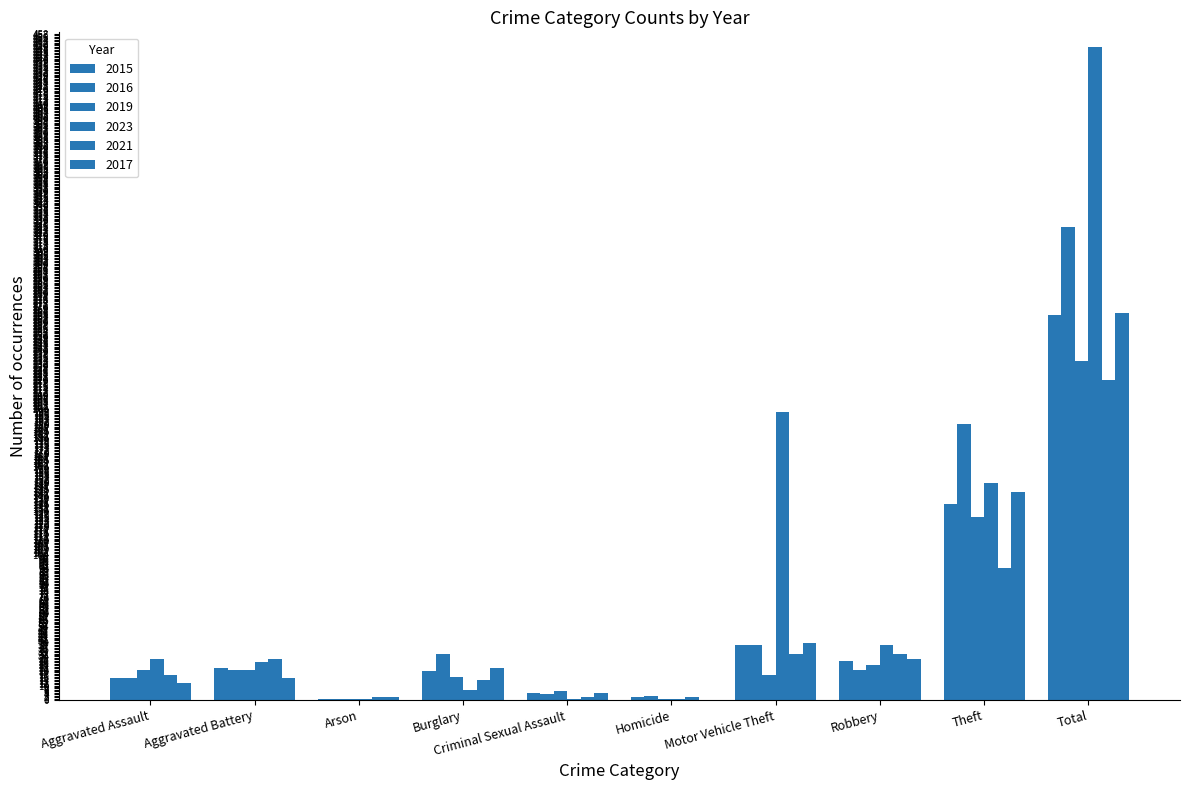

What position from the left is Arson?

3